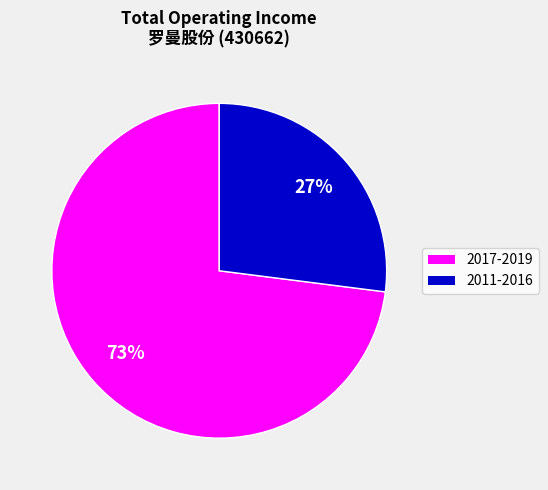

How many slices are in this pie chart?

2